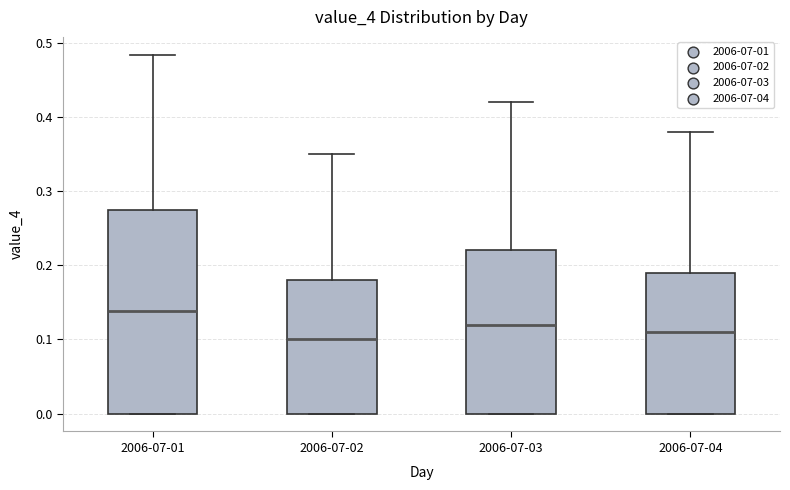

Comparing the boxes themselves (not the whiskers), which one is the tallest?

2006-07-01